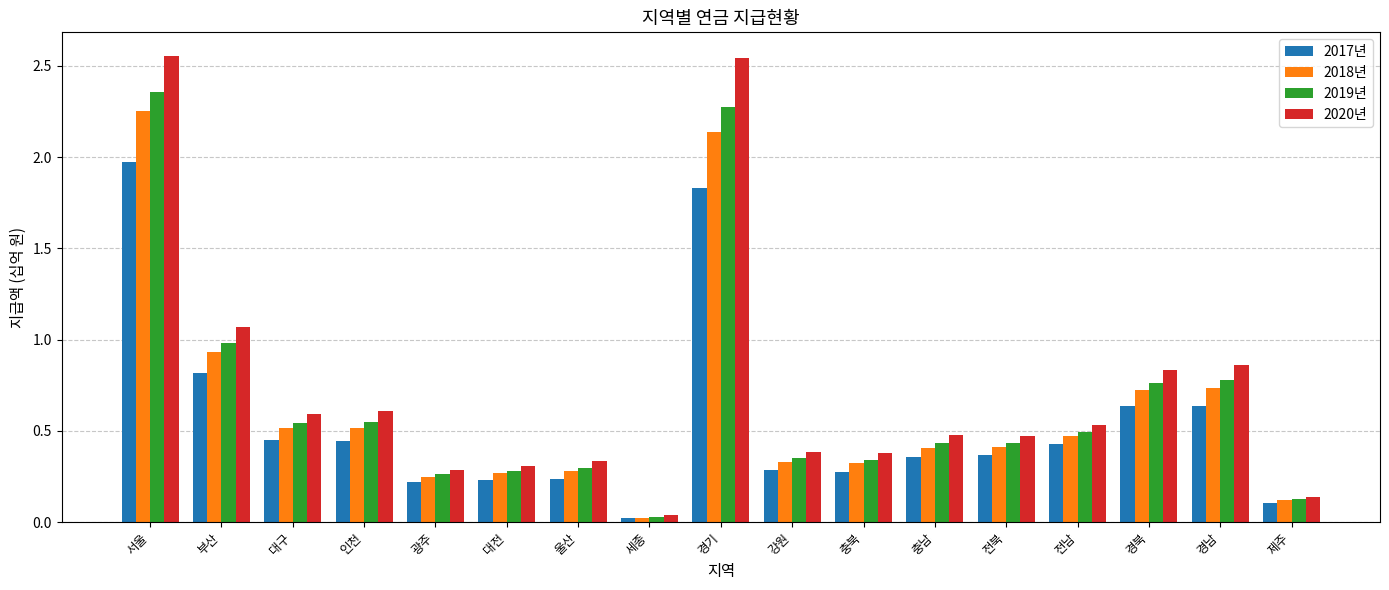

Which category has the highest value in the 2019년 series?

서울